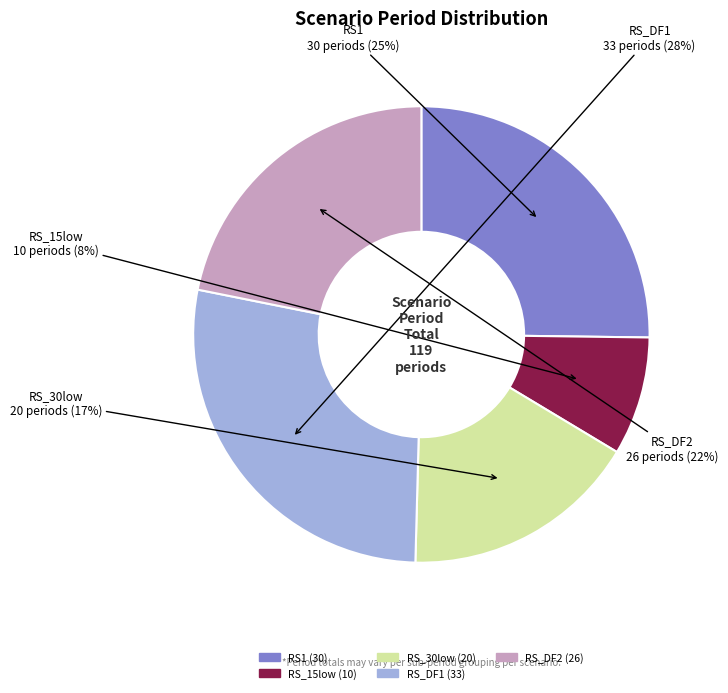

The RS_15low slice represents 8% of the pie. True or false?

True